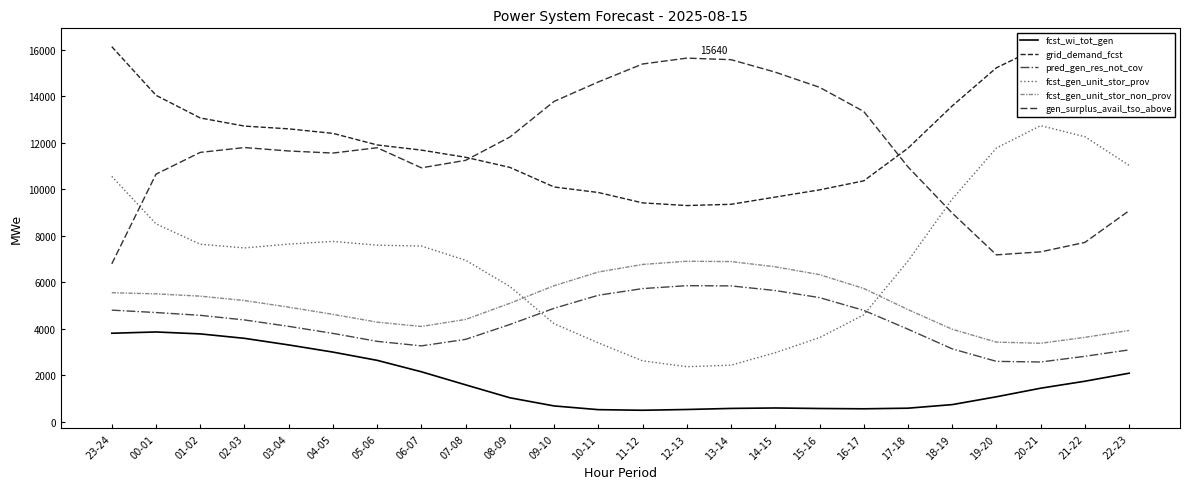

What is the greatest value displayed?

16139